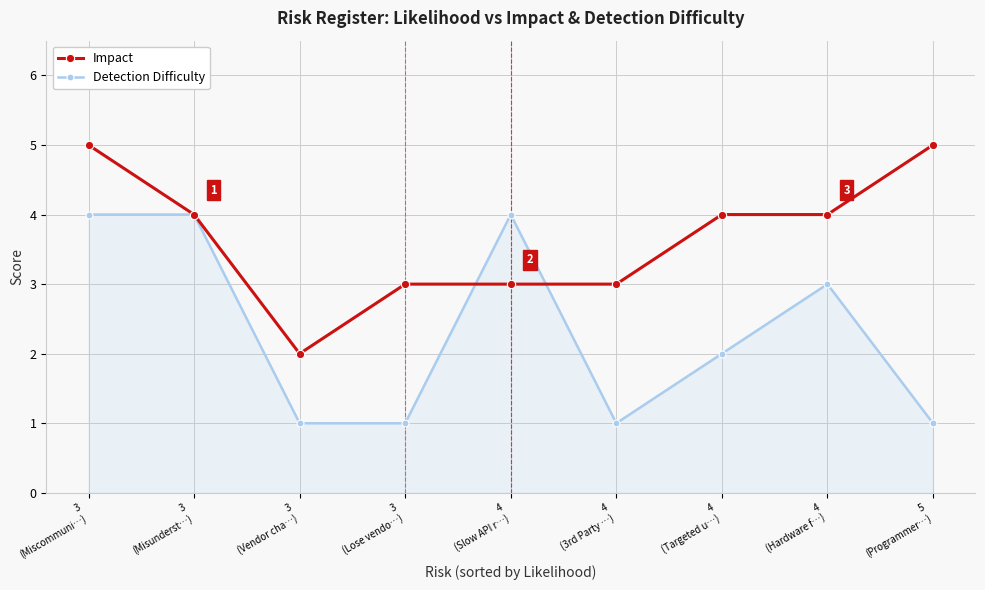

At which category is the sum across all series the highest?

3
(Miscommuni…)